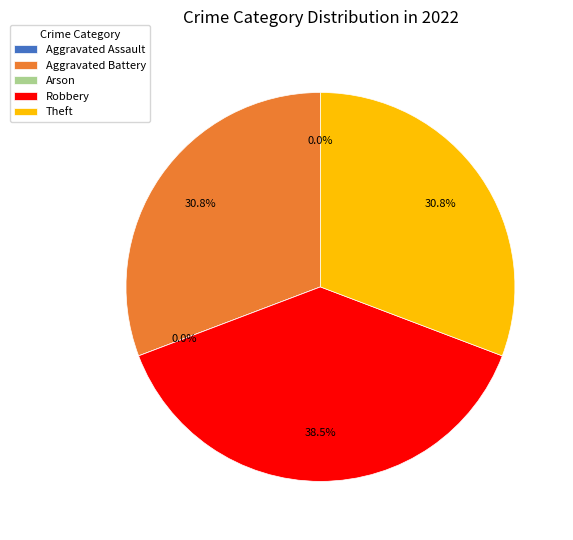

To the nearest percent, what is the combined percentage of Aggravated Battery and Theft?

62%